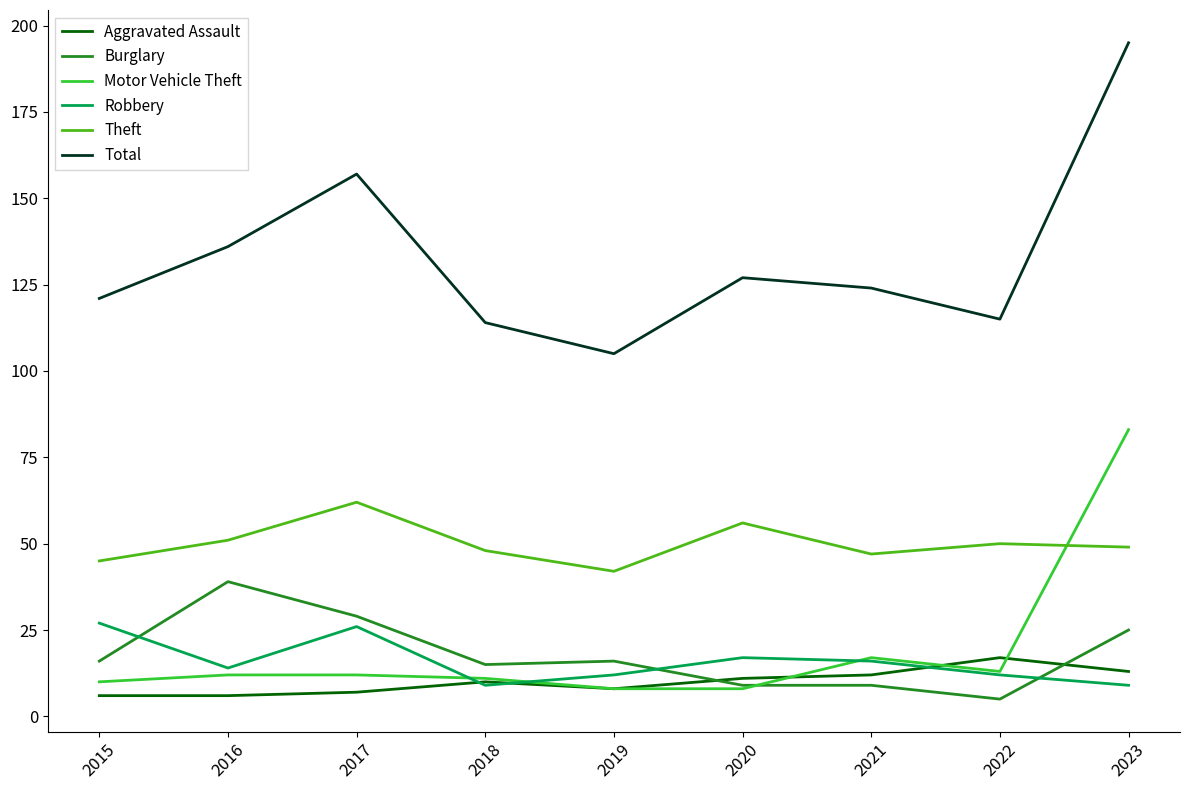

At which category is the sum across all series the highest?

2023